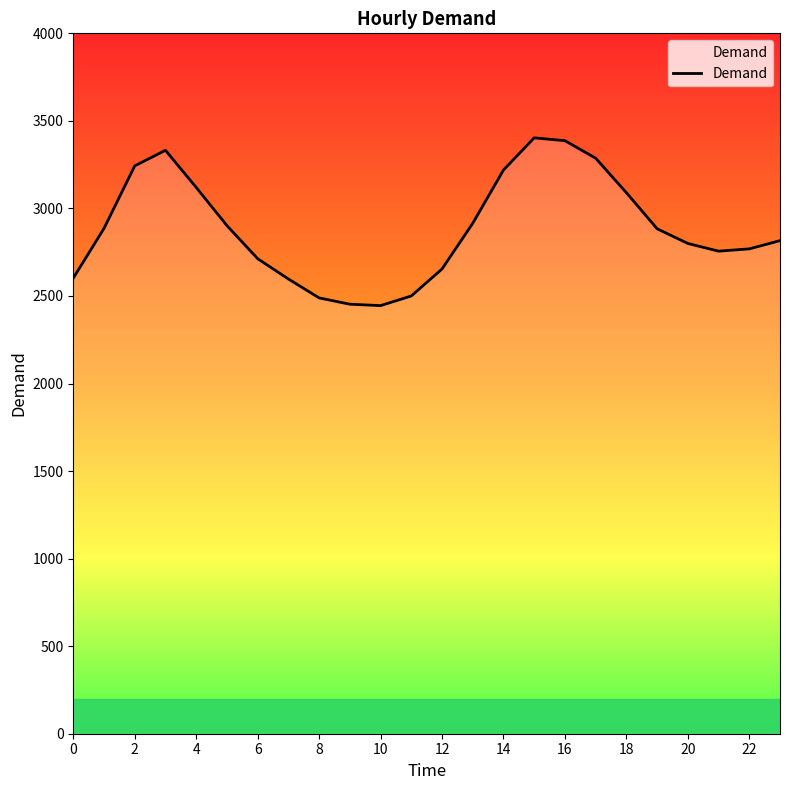

What is the difference between the maximum and minimum values?

958